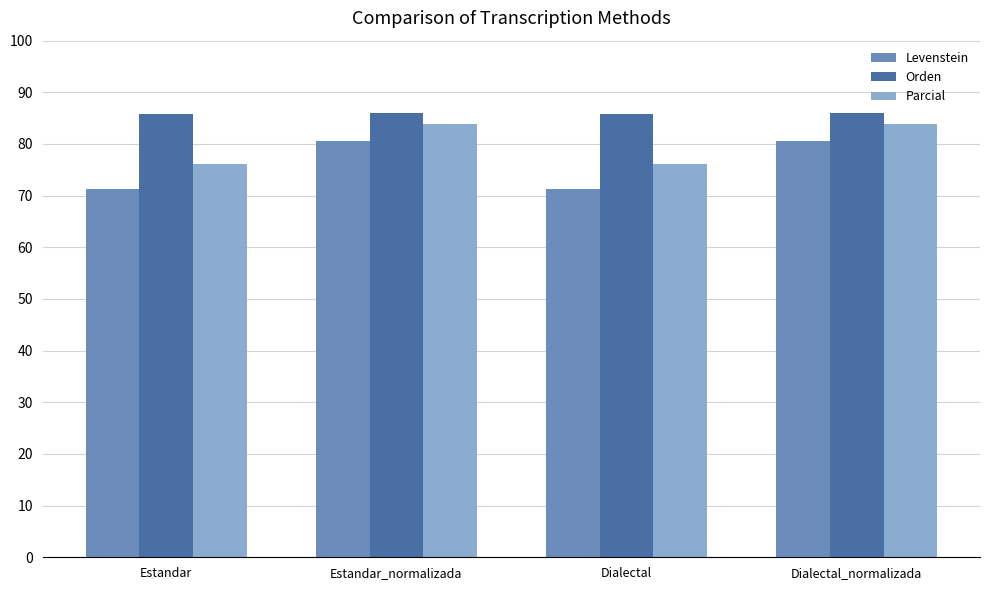

What is the maximum value for Levenstein?

80.5